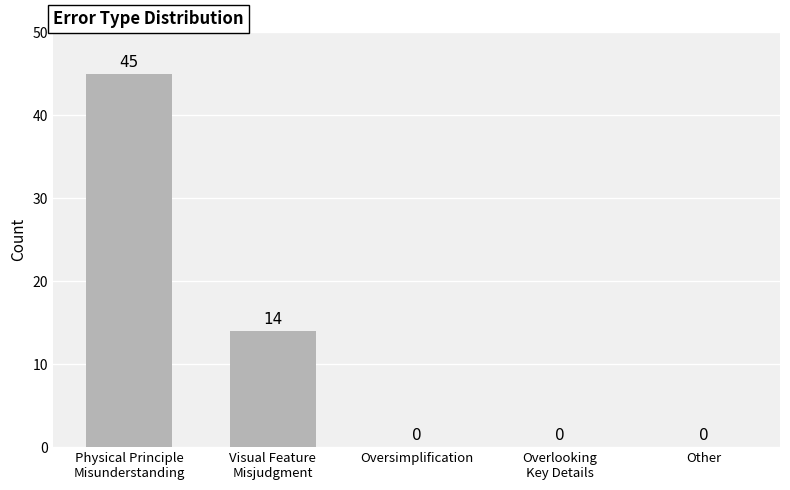

Count the number of categories in the chart.

5